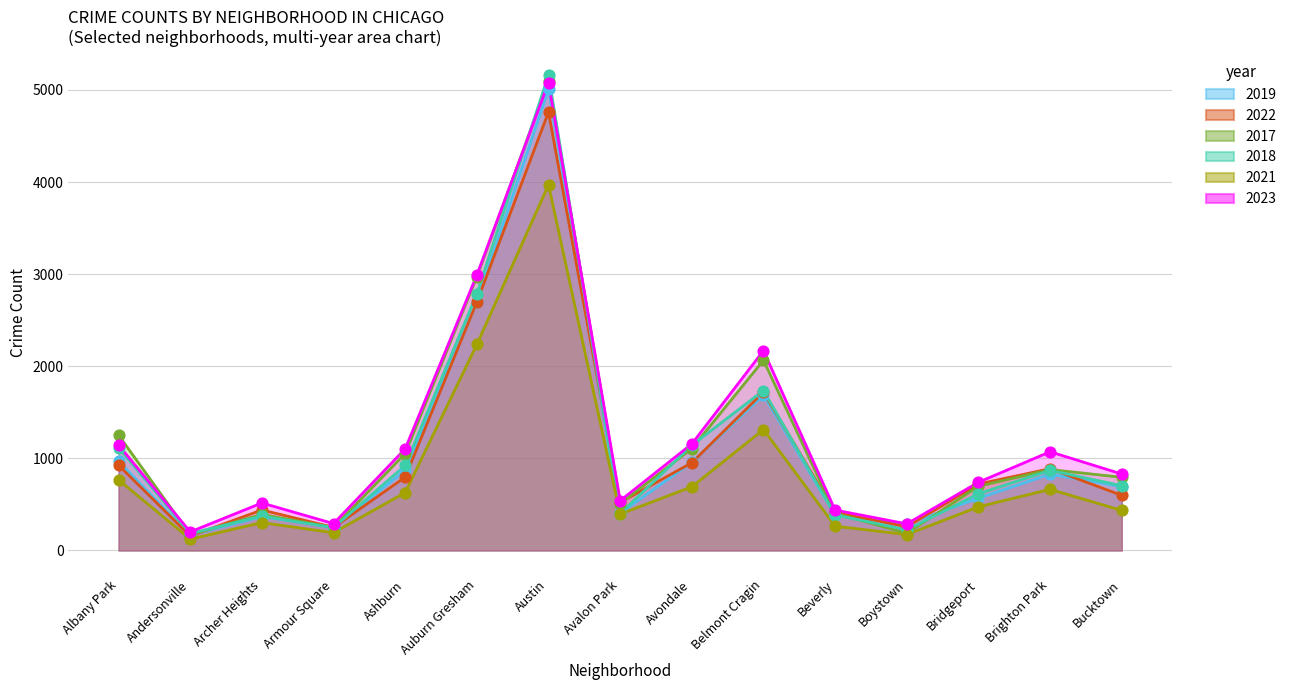

At which category is the sum across all series the highest?

Austin